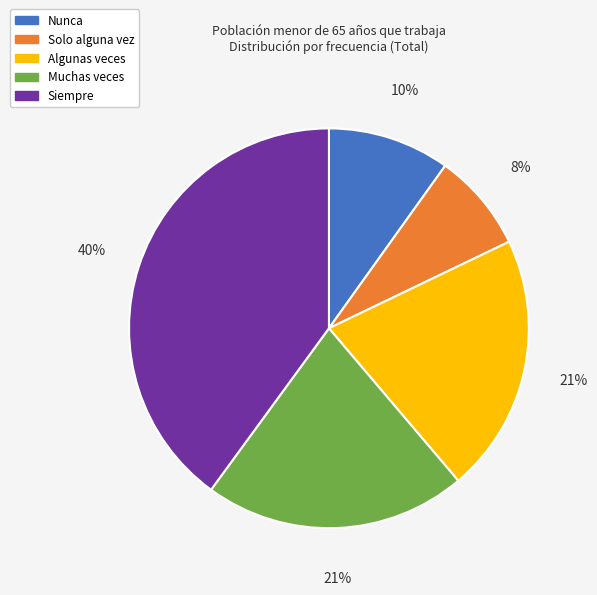

How many segments does this pie chart have?

5